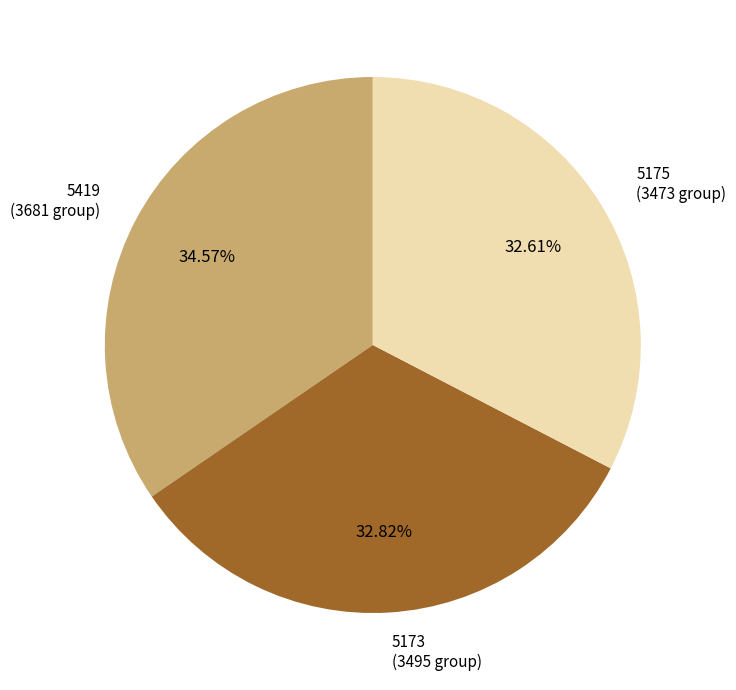

Does any single category account for the majority?

No